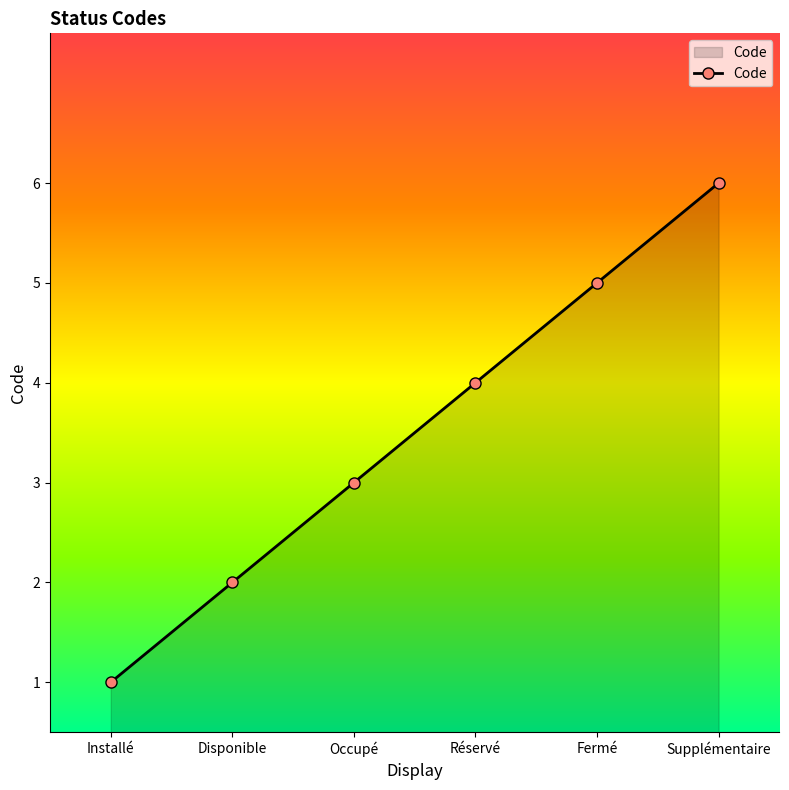

What value does the data have at Installé?

1